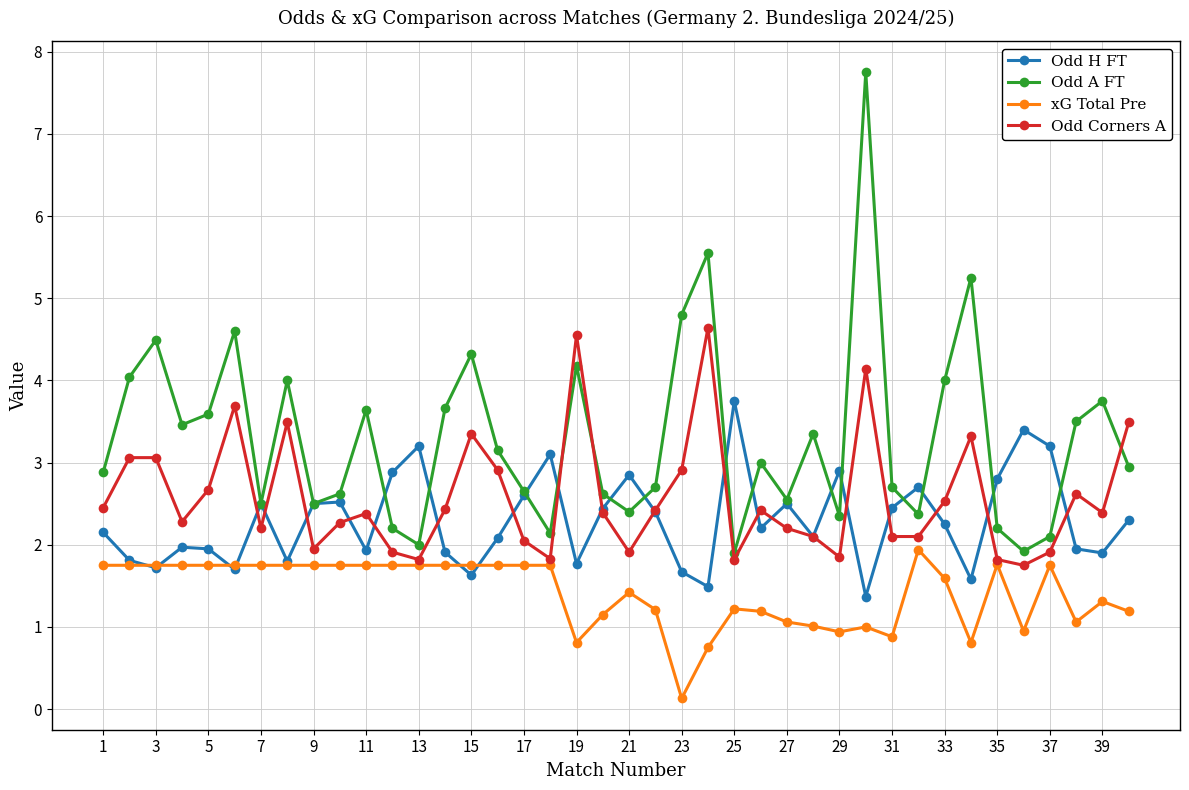

In Odd H FT, how many points are lower than both neighbors (excluding endpoints)?

12